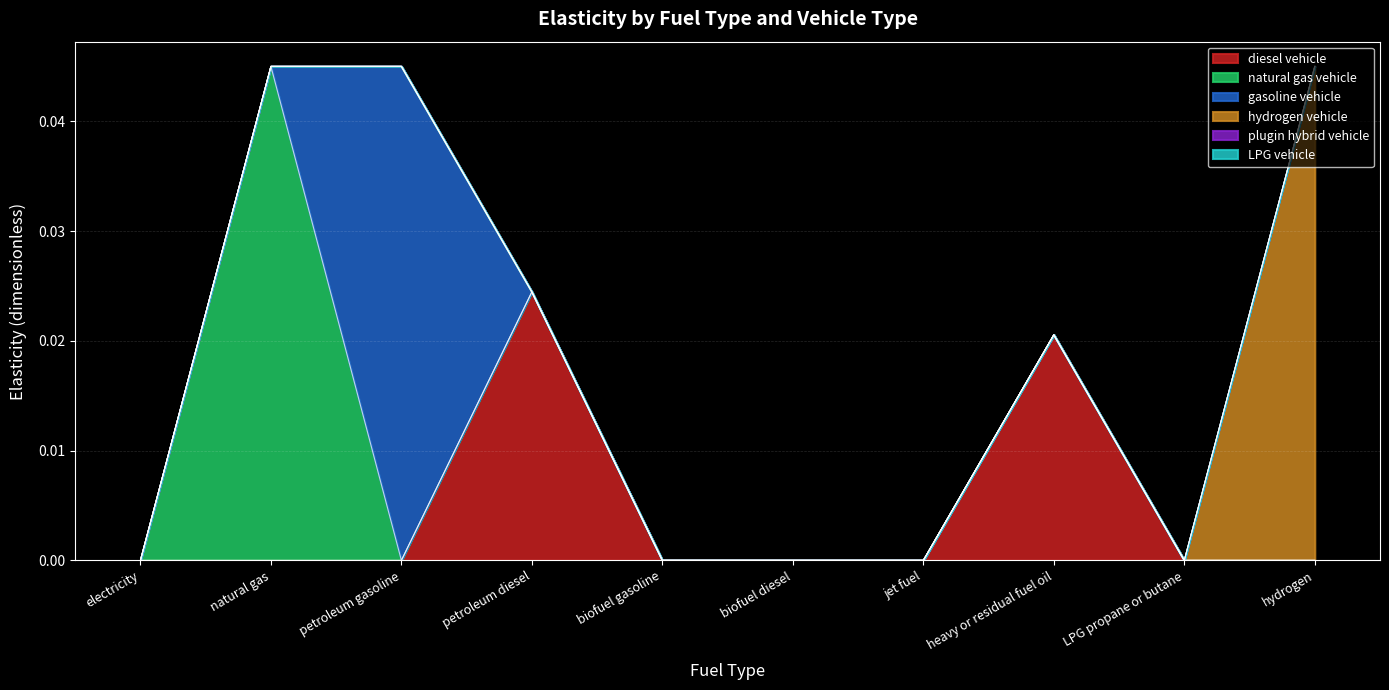

Rank the categories by natural gas vehicle value from highest to lowest.

natural gas, electricity, petroleum gasoline, petroleum diesel, biofuel gasoline, biofuel diesel, jet fuel, heavy or residual fuel oil, LPG propane or butane, hydrogen